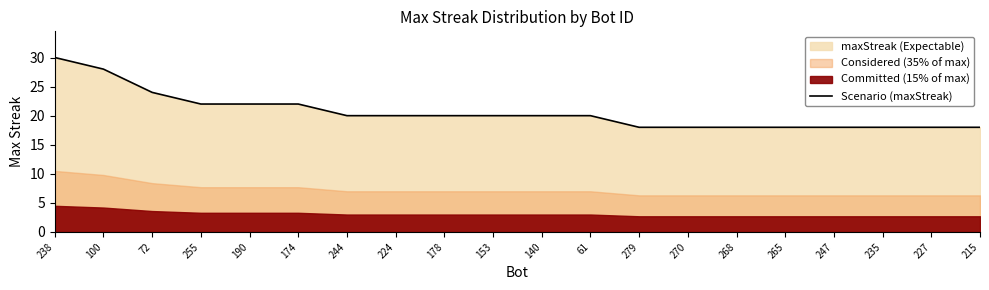

List the labels in order of value, largest first.

238, 100, 72, 255, 190, 174, 244, 224, 178, 153, 140, 61, 279, 270, 268, 265, 247, 235, 227, 215